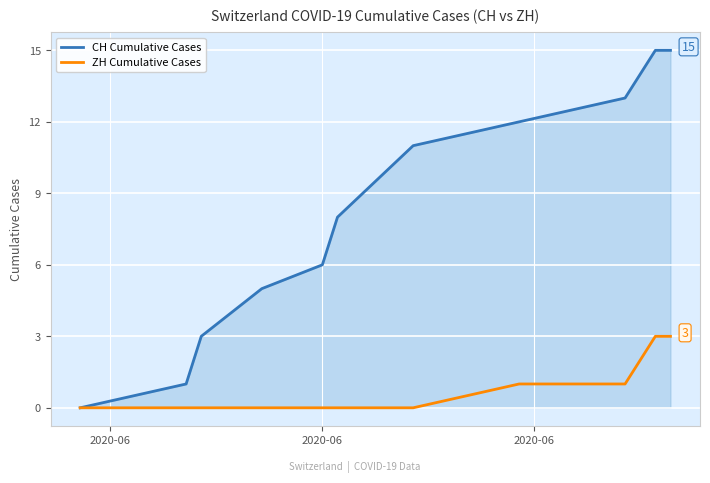

Rank the series by their maximum value, from lowest to highest.

ZH Cumulative Cases, CH Cumulative Cases